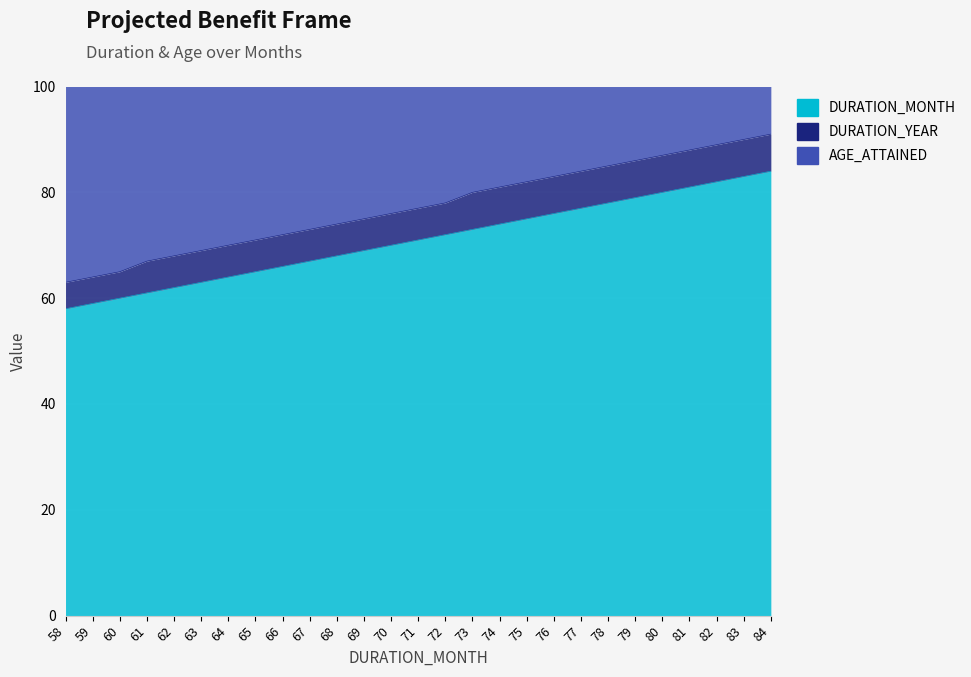

Which series has the largest total across all categories?

DURATION_MONTH